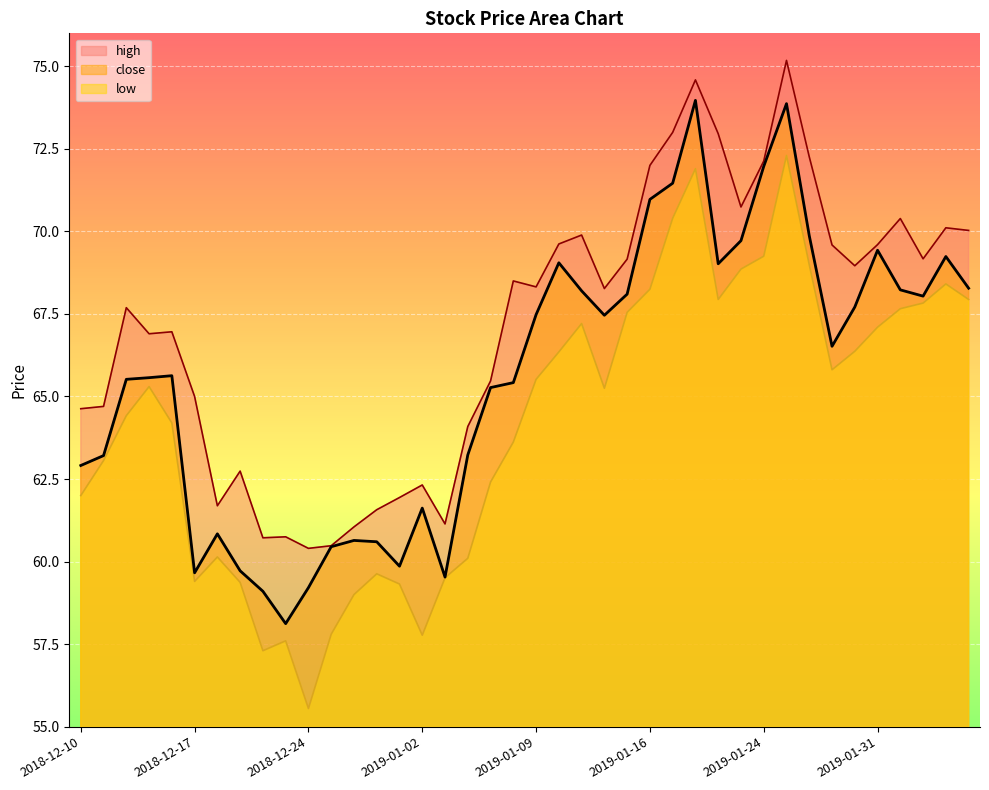

True or false: close has more than 0 interior local peaks.

True